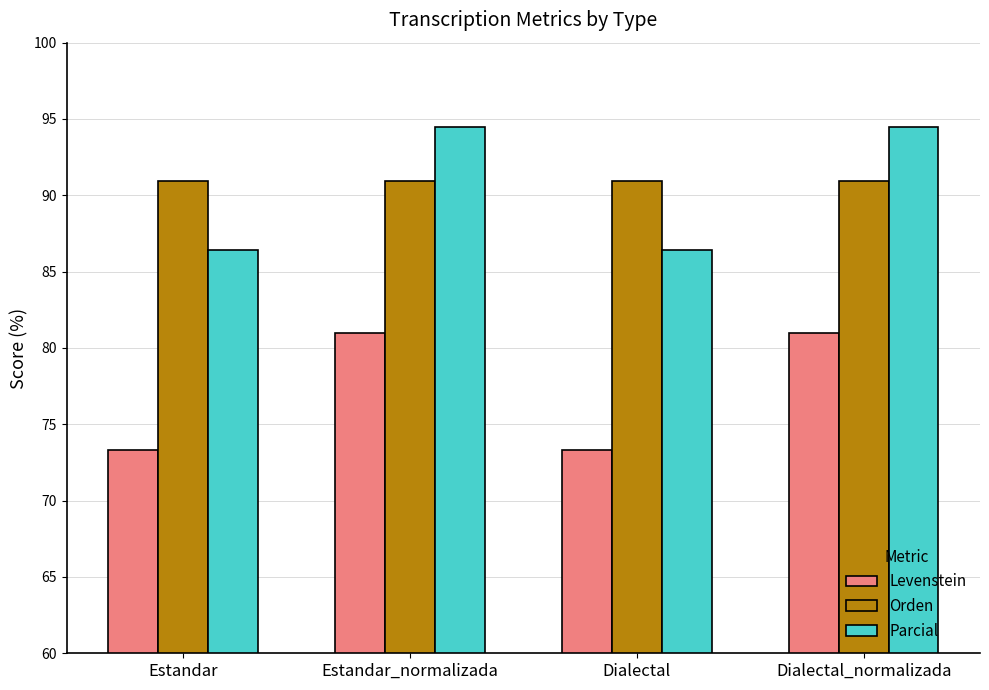

What is the sum of the Levenstein values at Dialectal and Estandar_normalizada?

154.3